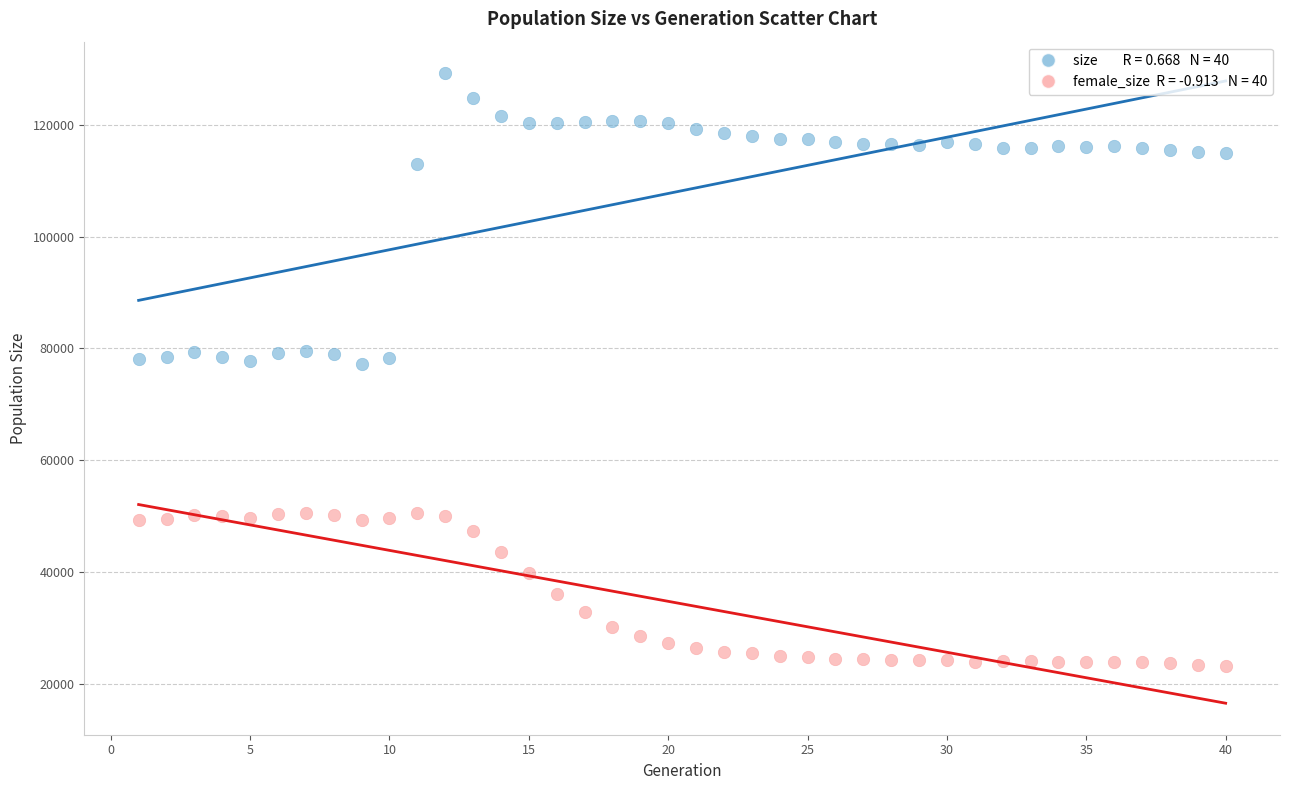

Across all data points, what is the range of X values (max minus min)?

39